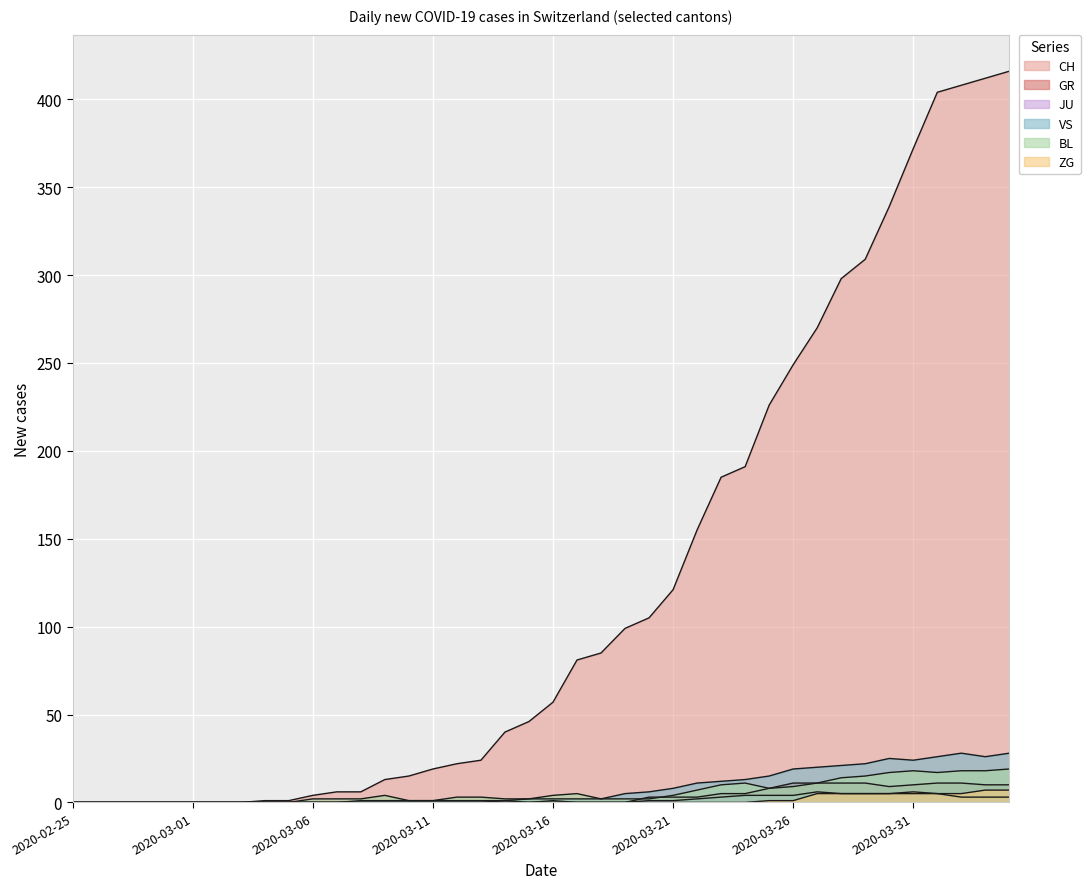

Which series changed the most between 2020-03-12 and 2020-04-04?

CH